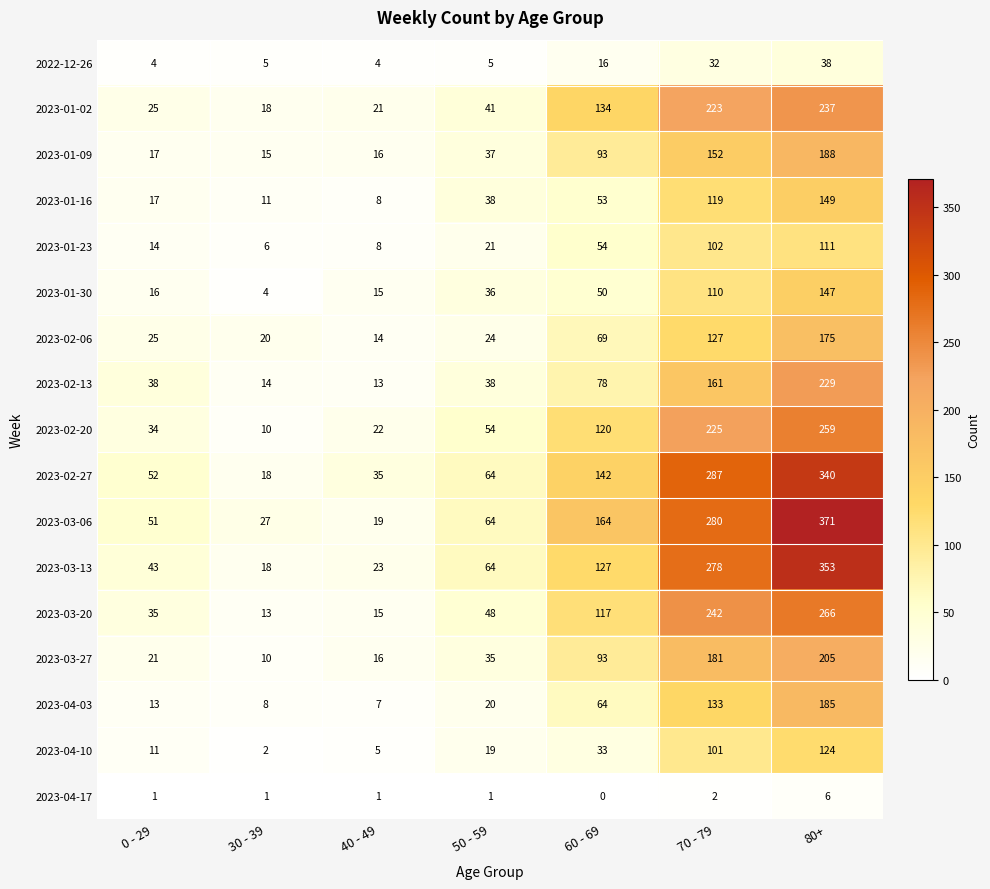

Which label corresponds to the smallest value in the chart?

60 - 69